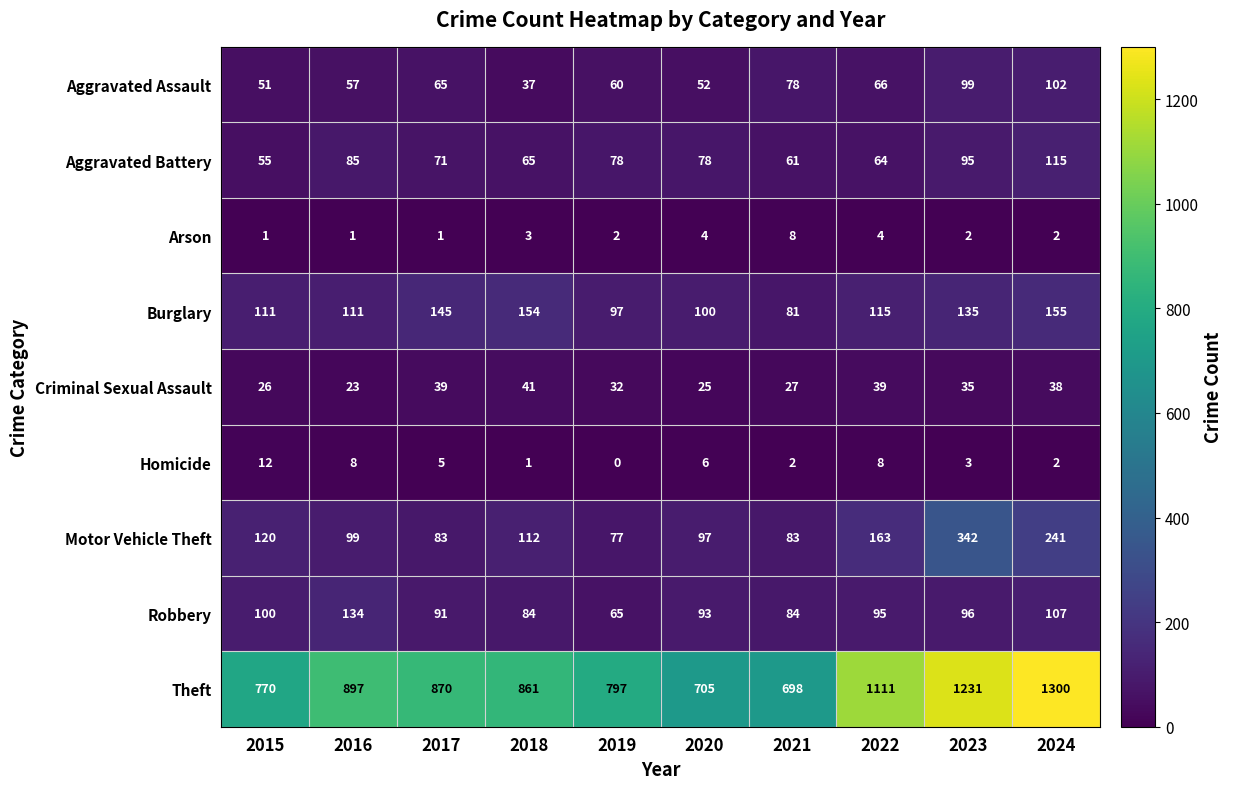

Count the number of categories in the chart.

10